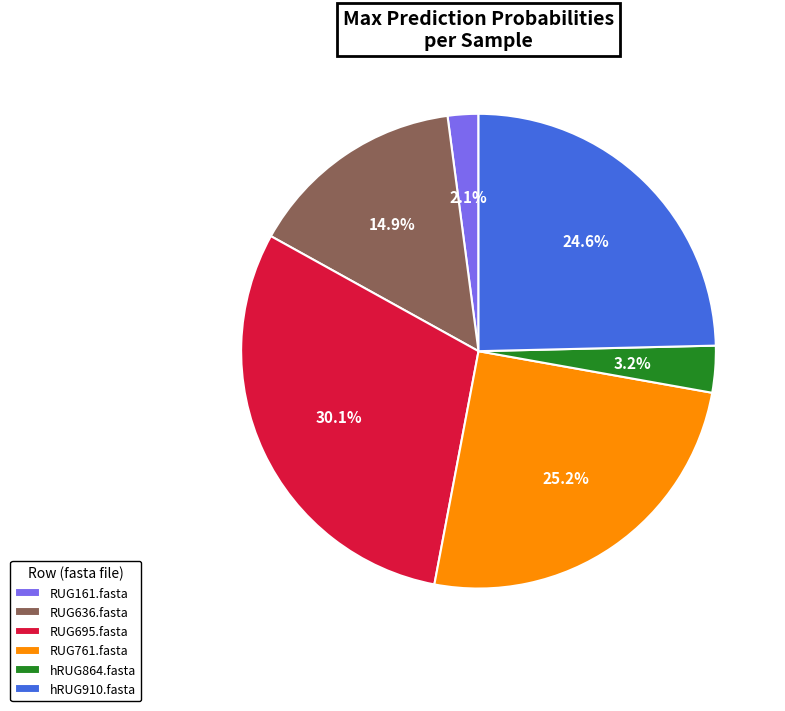

Is there any slice that represents more than half of the pie?

No